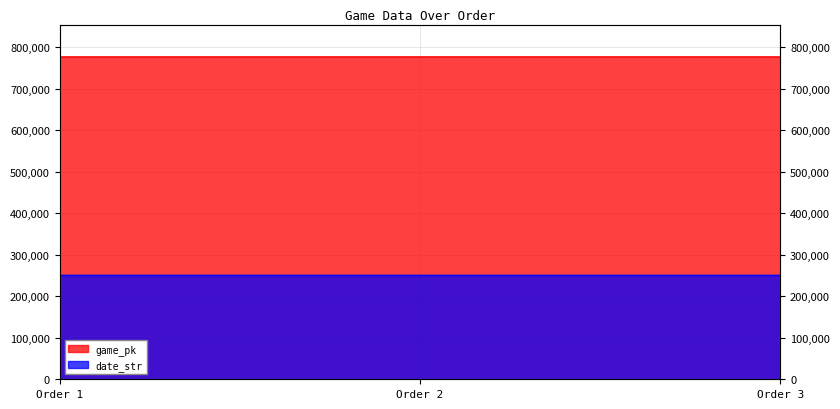

What is the spread (max minus min) of values at Order 3?

526286